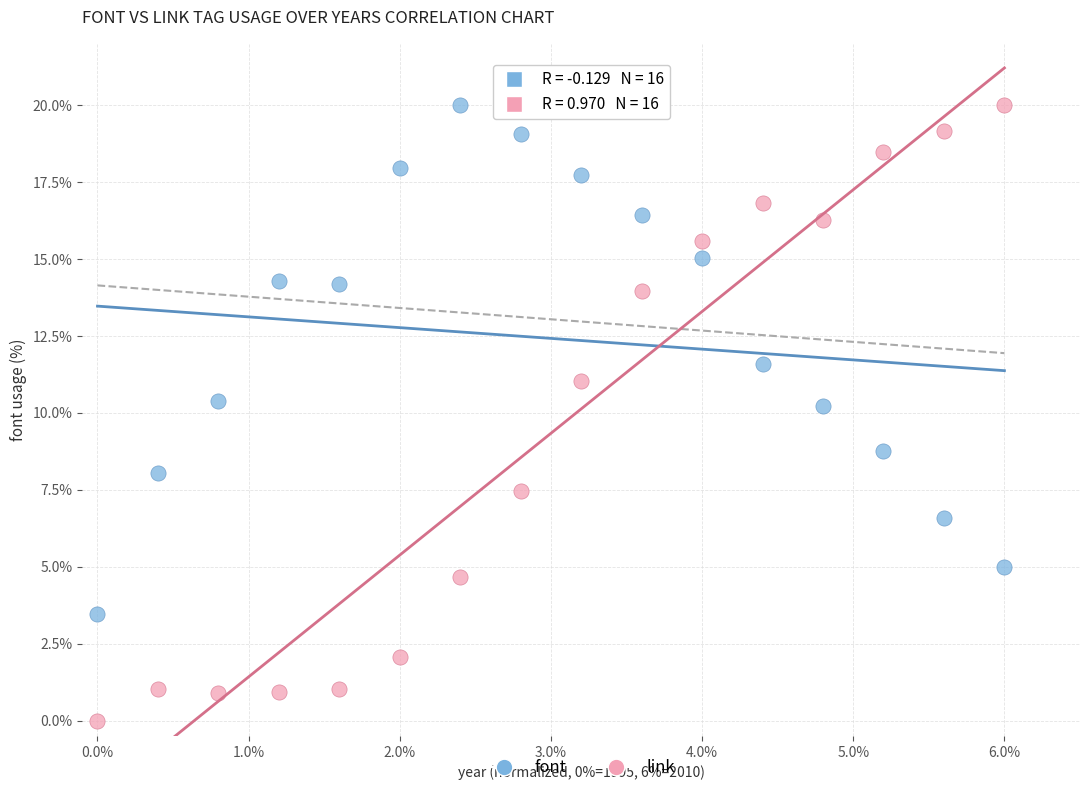

Across all data points, what is the range of Y values (max minus min)?

20.0